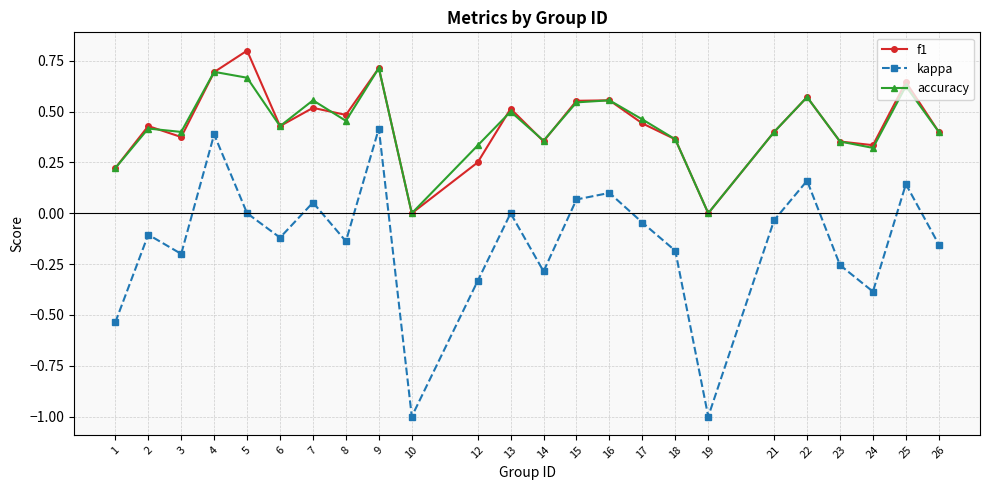

Where is the first local maximum for accuracy?

2